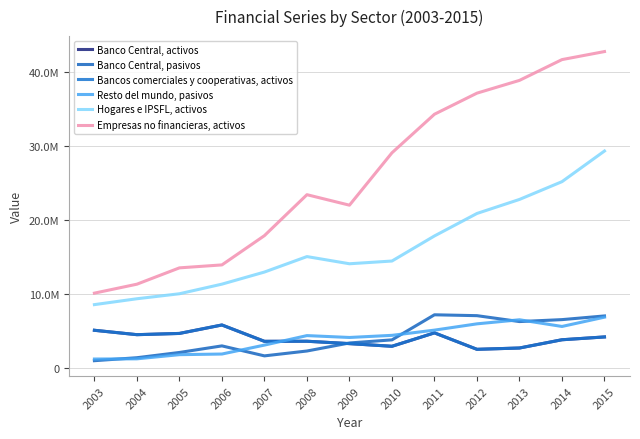

True or false: Hogares e IPSFL, activos has more than 2 points higher than both neighbors.

False